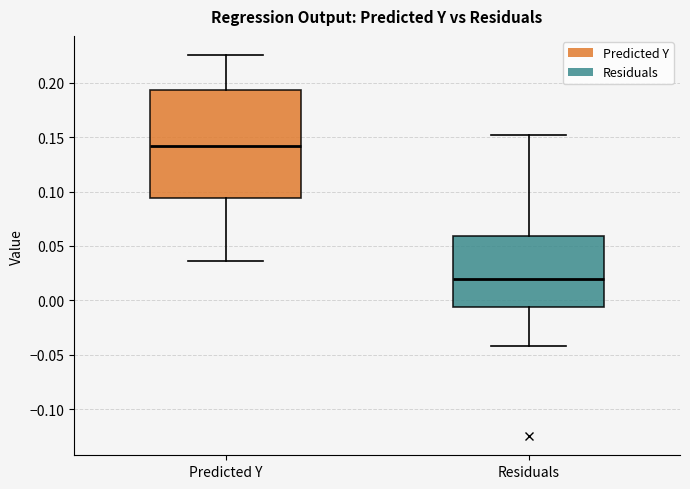

Comparing the boxes themselves (not the whiskers), which one is the tallest?

Predicted Y